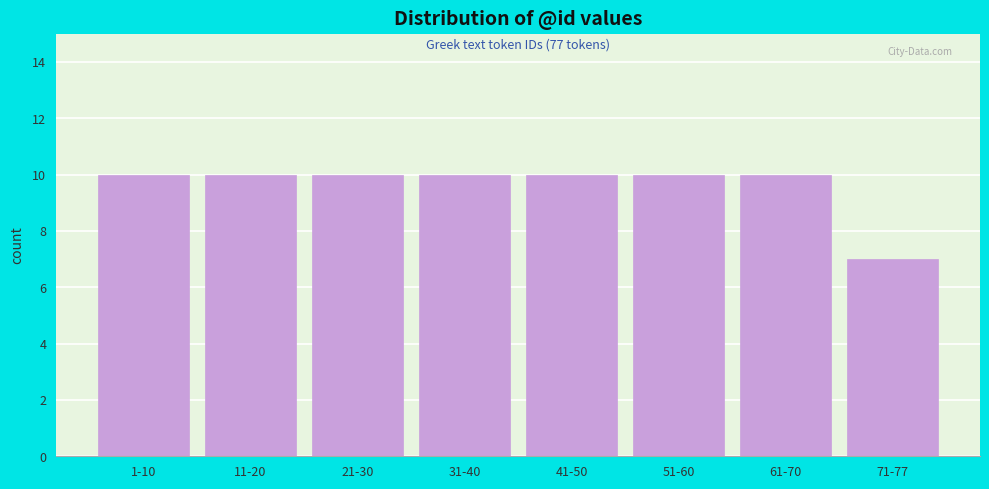

Reading left to right, extract all data points from this chart.

1-10=10	11-20=10	21-30=10	31-40=10	41-50=10	51-60=10	61-70=10	71-77=7